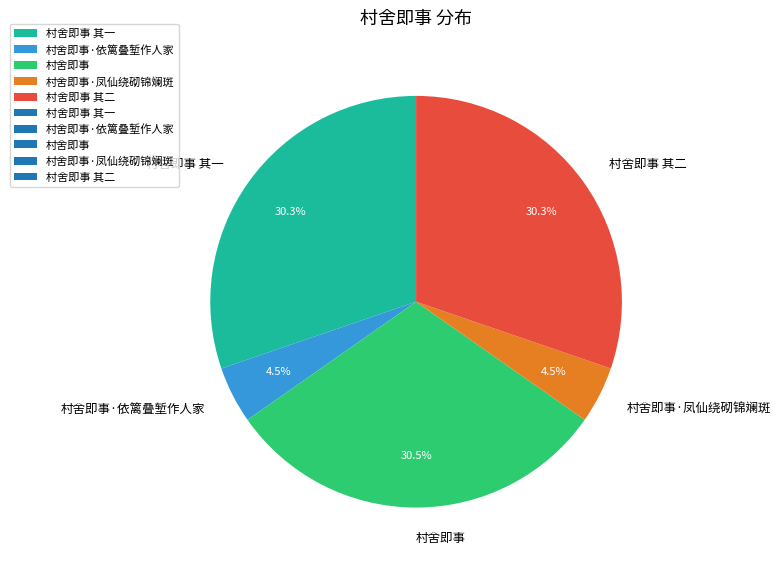

Does 村舍即事·依篱叠堑作人家 represent more than half of the total?

No